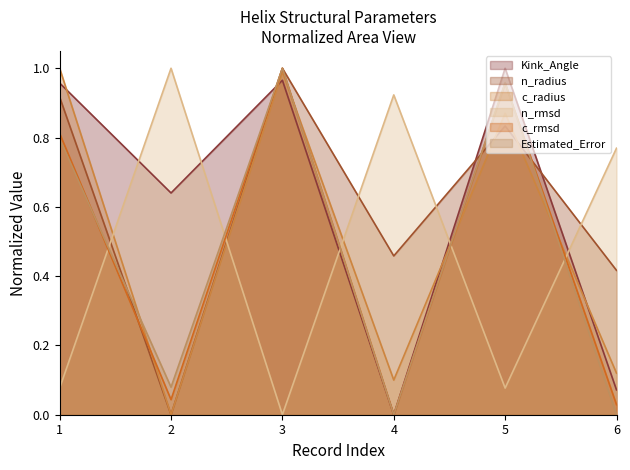

True or false: Estimated_Error has more than 2 points higher than both neighbors.

False